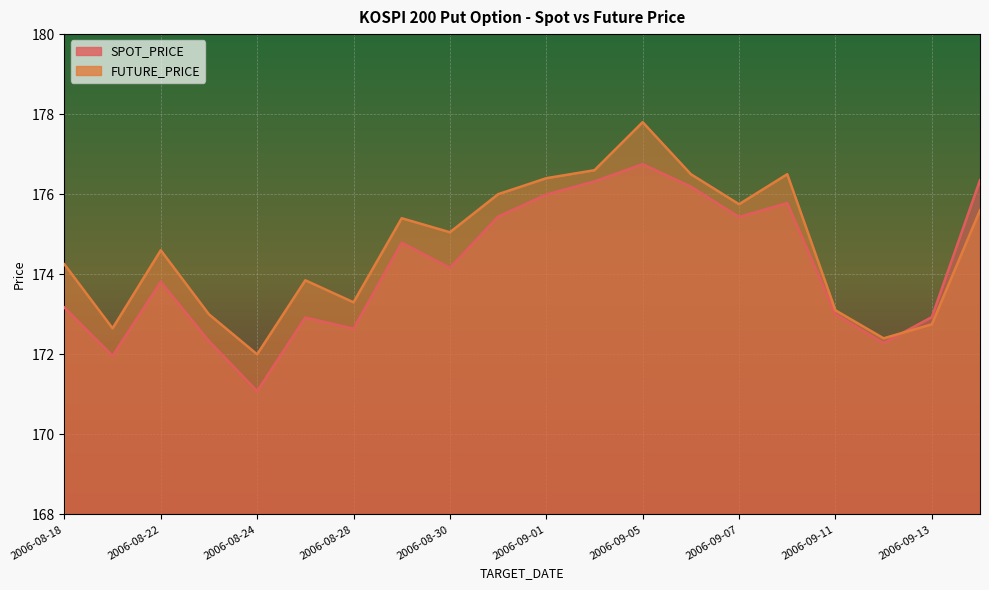

Reading left to right, what are all the values shown in this chart?

SPOT_PRICE: 2006-08-18=173.2	2006-08-21=172.0	2006-08-22=173.8	2006-08-23=172.3	2006-08-24=171.1	2006-08-25=172.9	2006-08-28=172.6	2006-08-29=174.8	2006-08-30=174.2	2006-08-31=175.4	2006-09-01=176.0	2006-09-04=176.3	2006-09-05=176.8	2006-09-06=176.2	2006-09-07=175.4	2006-09-08=175.8	2006-09-11=173.0	2006-09-12=172.3	2006-09-13=172.9	2006-09-14=176.3
FUTURE_PRICE: 2006-08-18=174.2	2006-08-21=172.7	2006-08-22=174.6	2006-08-23=173.0	2006-08-24=172.0	2006-08-25=173.8	2006-08-28=173.3	2006-08-29=175.4	2006-08-30=175.1	2006-08-31=176.0	2006-09-01=176.4	2006-09-04=176.6	2006-09-05=177.8	2006-09-06=176.5	2006-09-07=175.8	2006-09-08=176.5	2006-09-11=173.1	2006-09-12=172.4	2006-09-13=172.8	2006-09-14=175.6